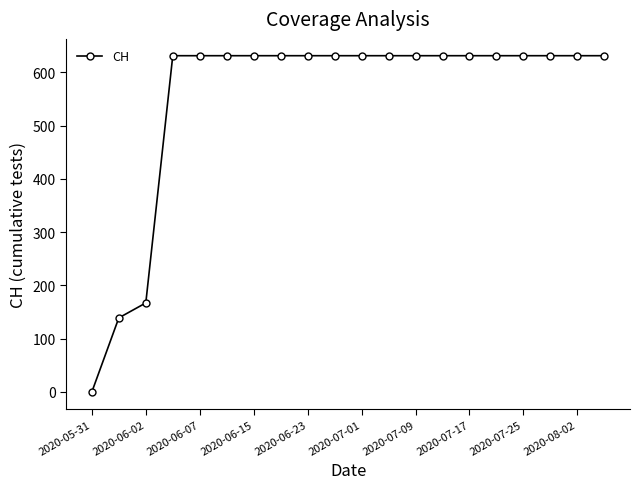

How many categories are shown in the chart?

20